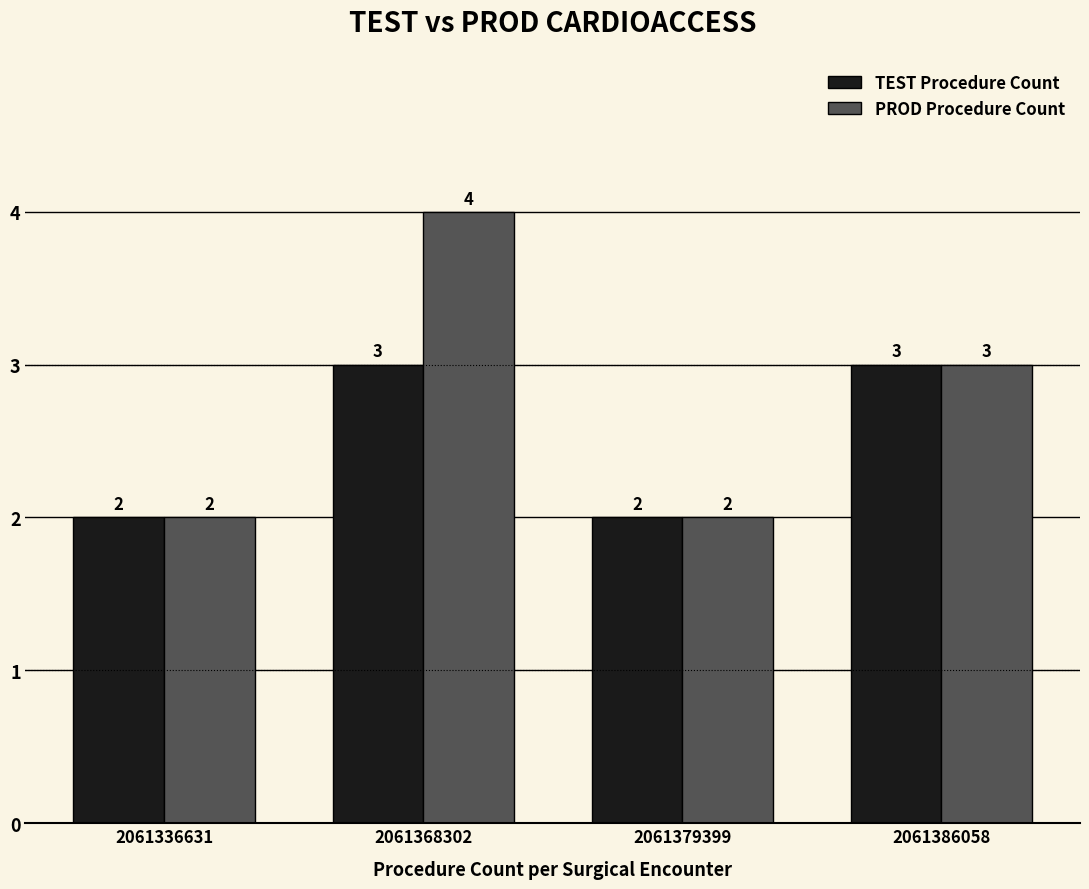

Which category has the highest value across all series?

2061368302